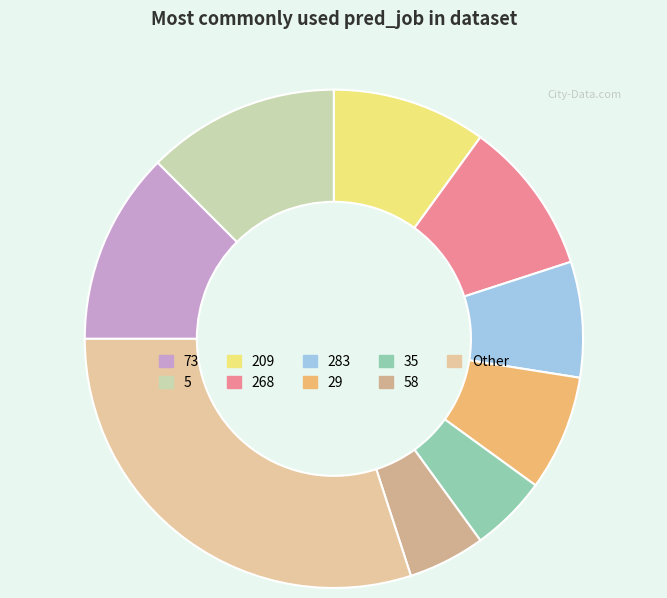

How many slices are in this pie chart?

9